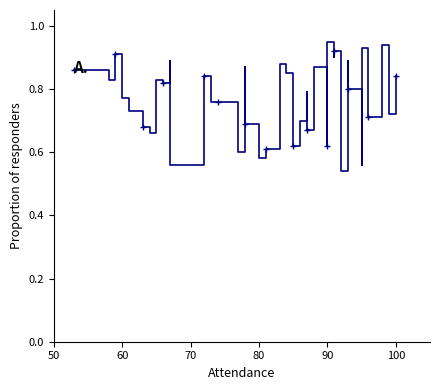

True or false: there are more than 2 points higher than both neighbors.

True